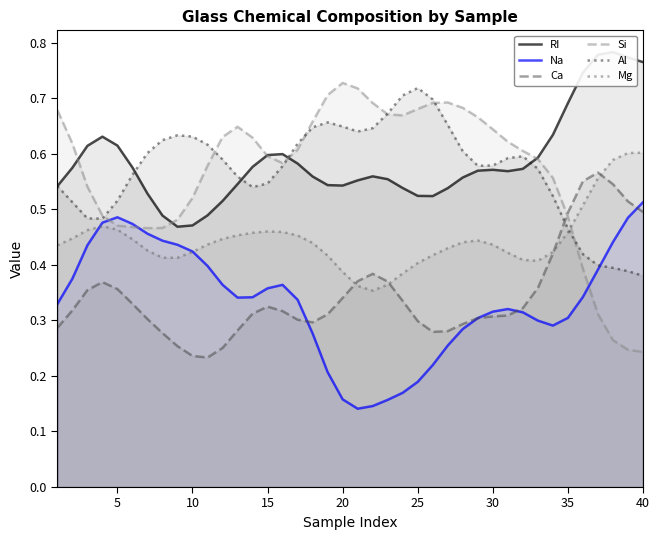

Is it true that Ca equals 0.5 at 40?

True